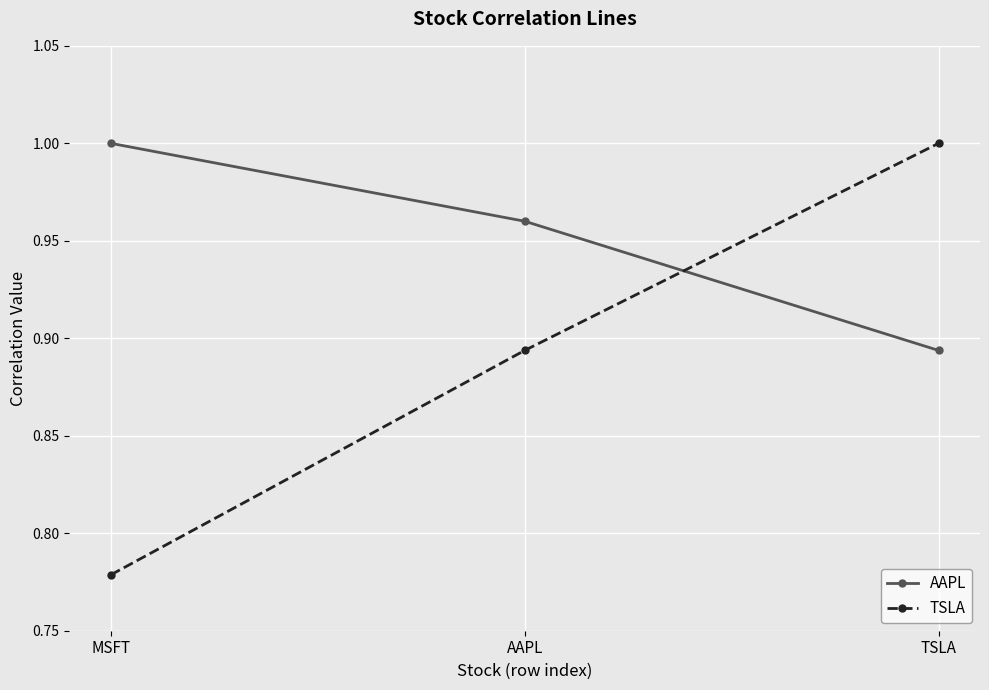

Rank the series by their average value, from highest to lowest.

AAPL, TSLA